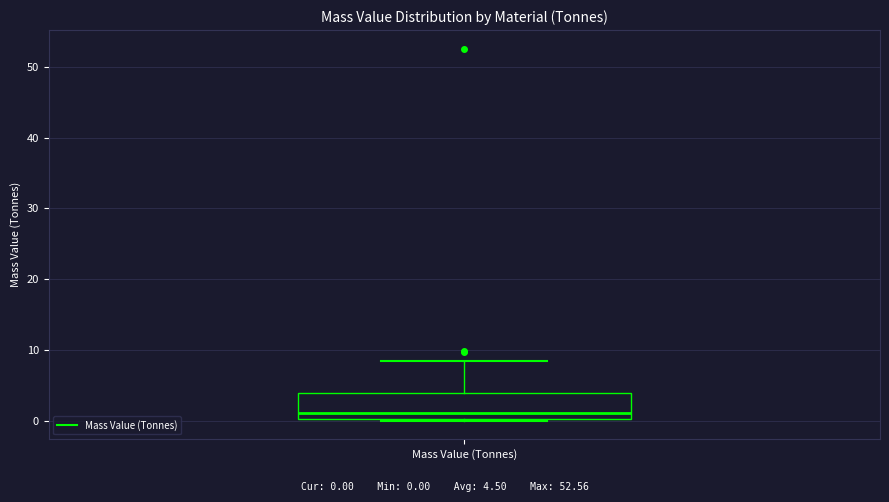

Read this box plot against the y-axis: the position of the median line, the range covered by the box, and the ends of both whiskers. The values are not printed on the chart, so give them approximately, as read against the axis.

median 1, box 0 to 4, whiskers 0 to 8